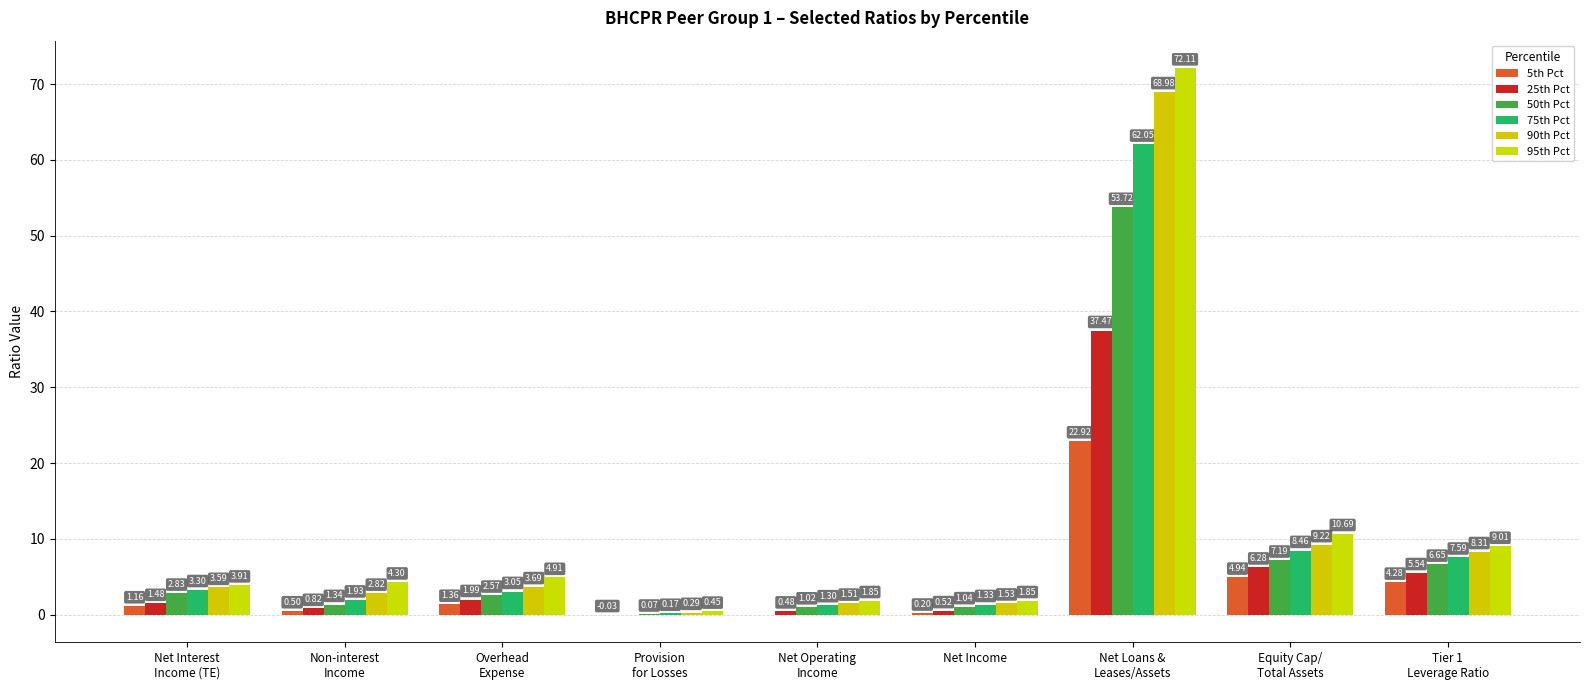

At how many categories does at least one series exceed 24?

1